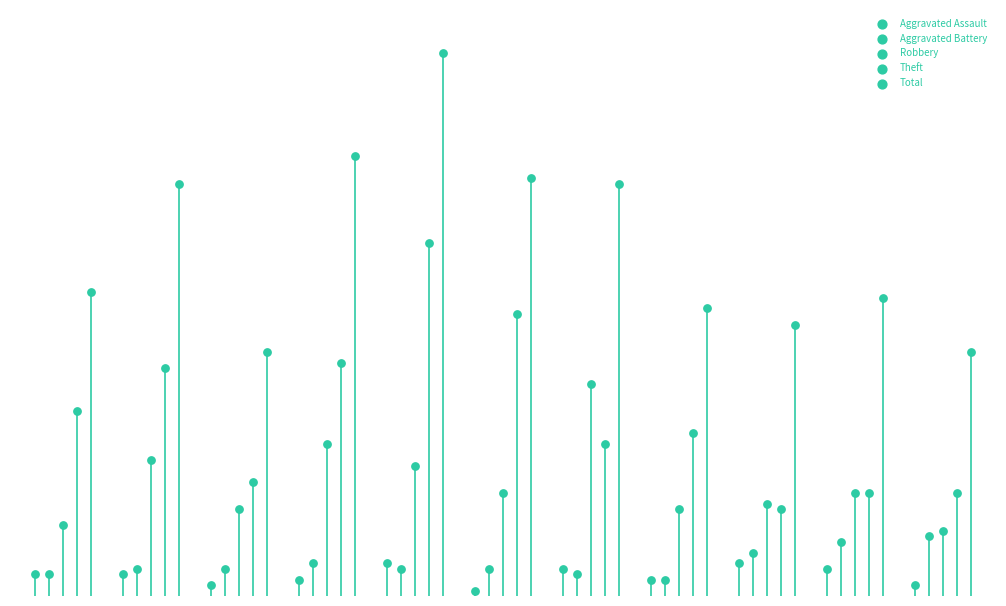

Which series contains the highest Y value?

Total